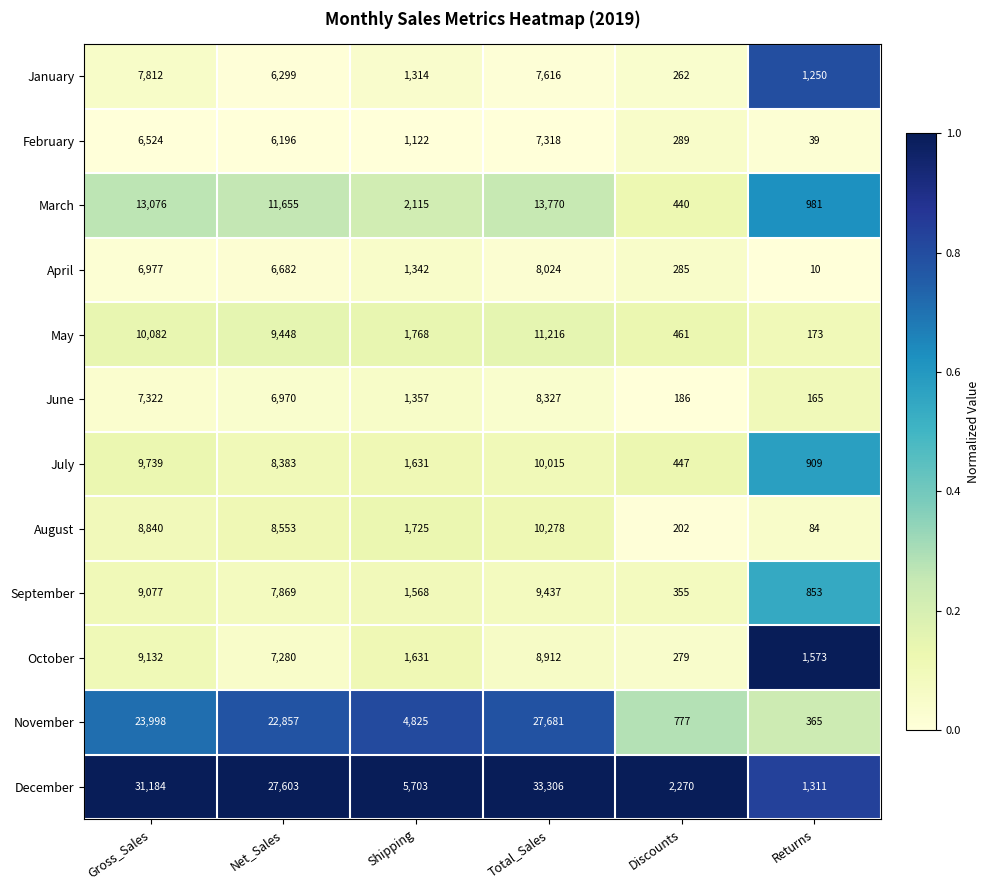

At which category is the sum across all series the highest?

Total_Sales